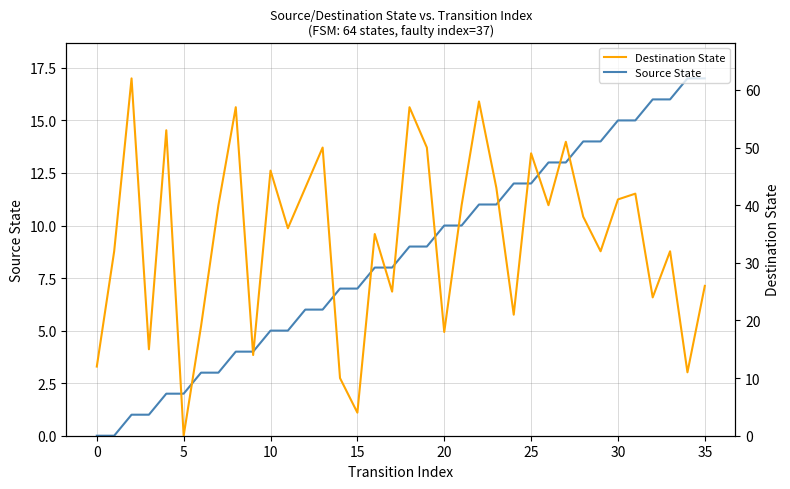

True or false: Destination State and Source State cross at least once.

True